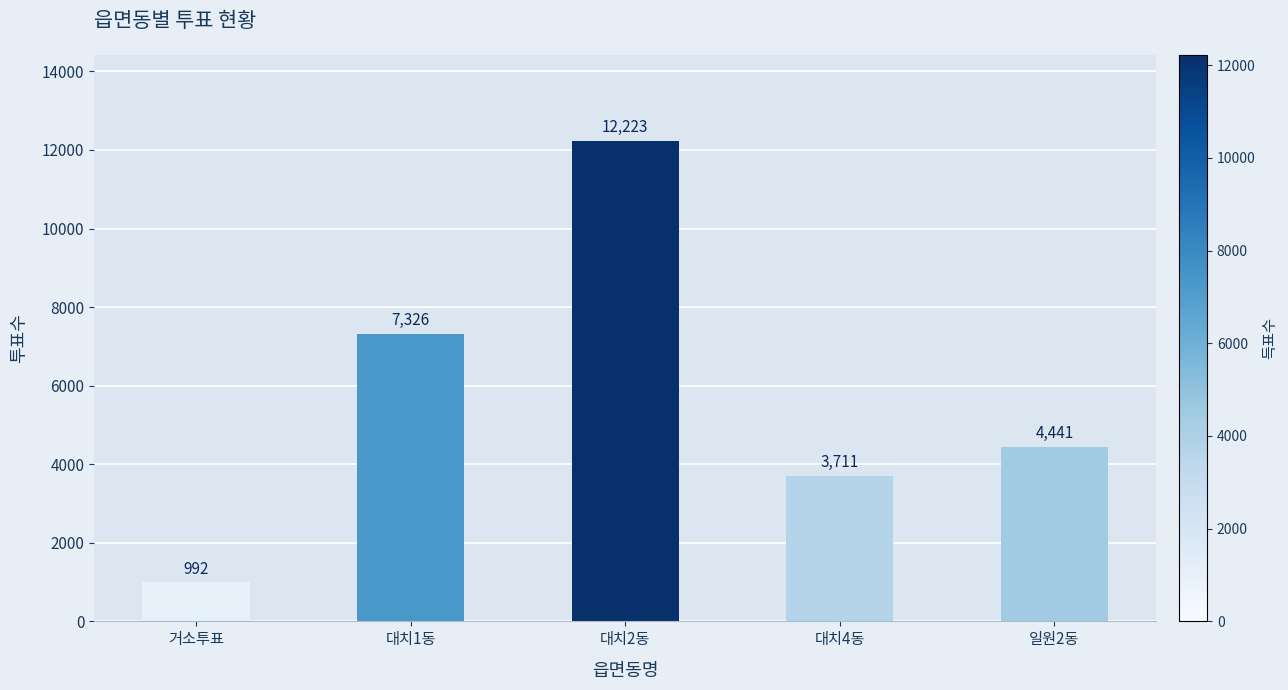

What is the label of the 4th bar from the right?

대치1동